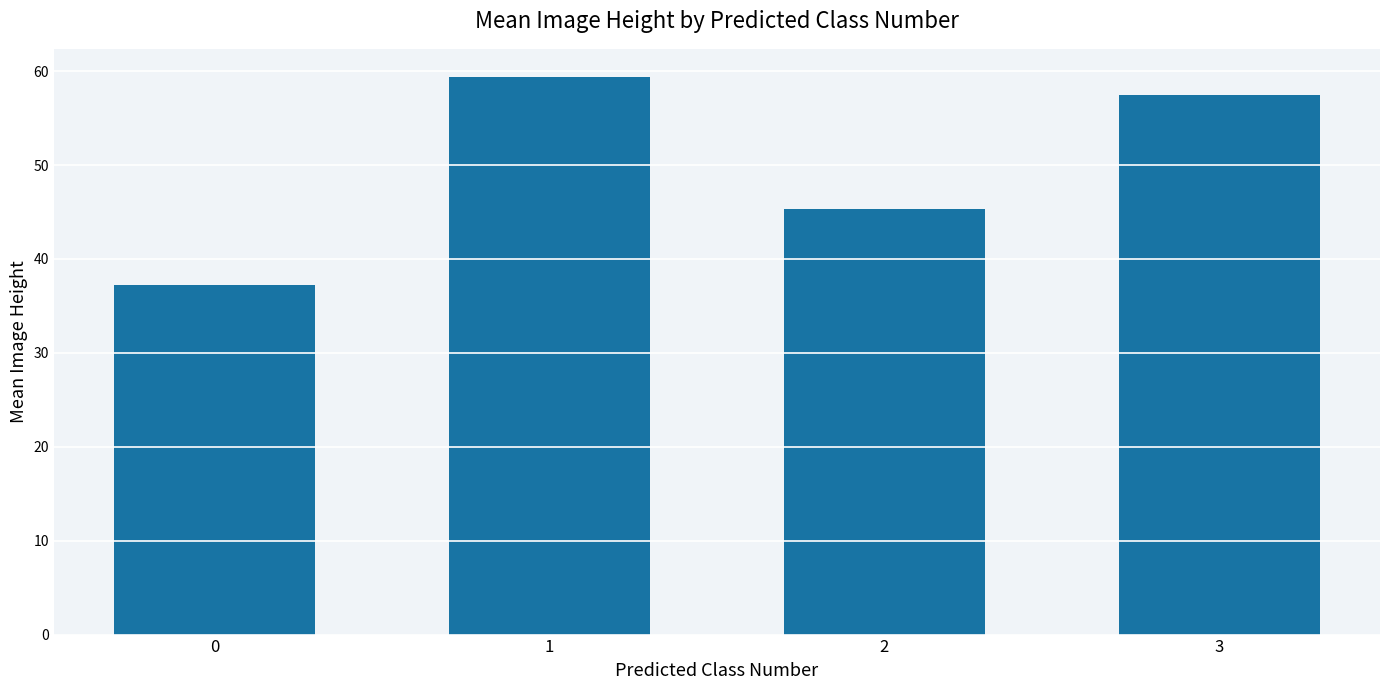

Reading right to left, what are all the values shown in this chart?

57.5	45.3	59.4	37.2